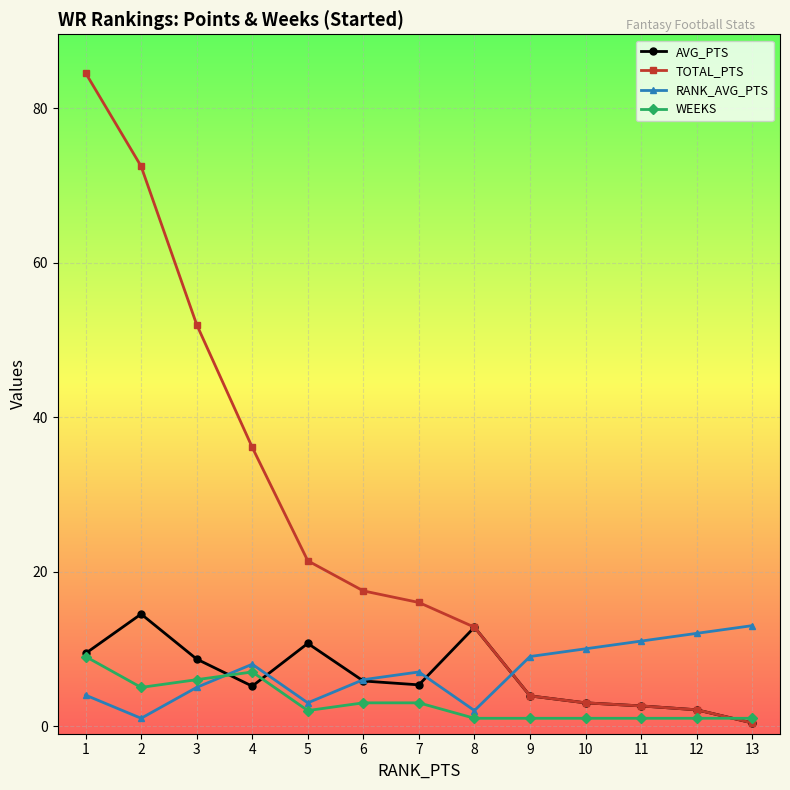

Is the value of WEEKS at 7 greater than the value of RANK_AVG_PTS at 2?

Yes